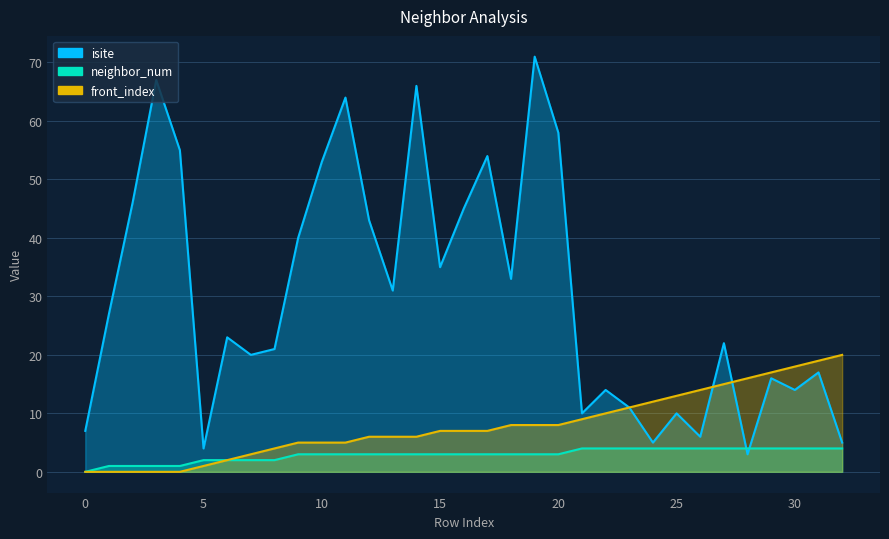

How many lines are shown in the chart?

3